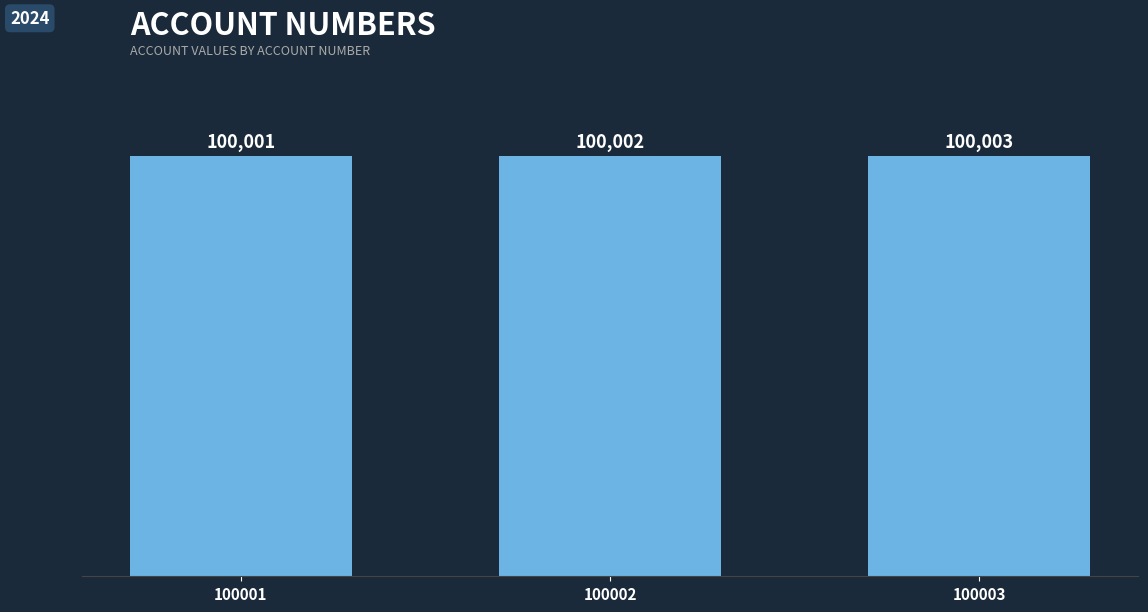

At which category does the chart reach its minimum across all series?

100001